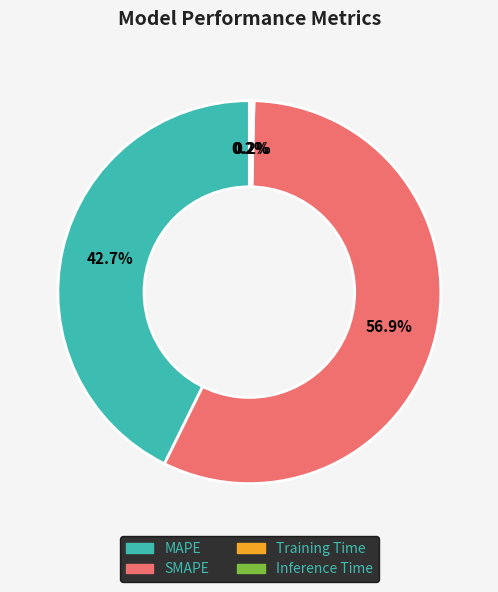

What is the total percentage of MAPE and SMAPE?

99.6%